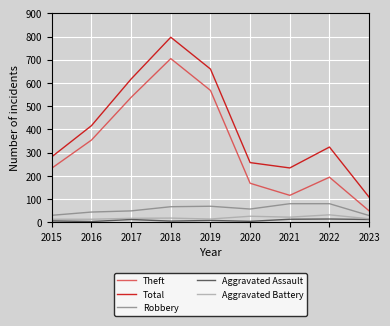

What is the total value across all series at 2022?

644